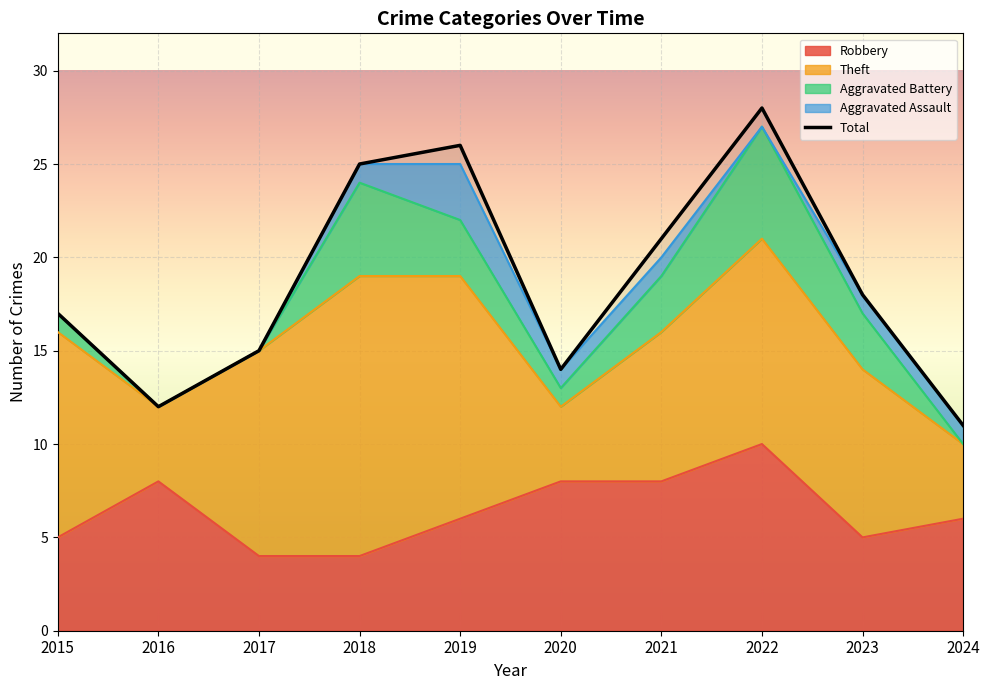

True or false: Robbery has a value of 6 at 2019.

True